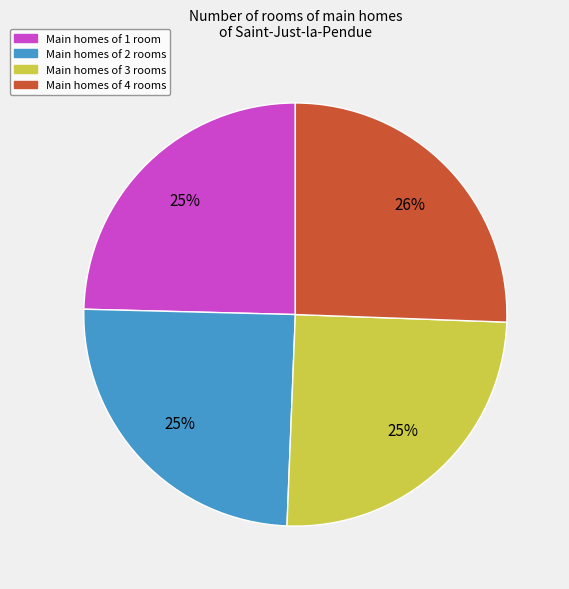

Is it true that Main homes of 1 room is 34% of the pie?

False